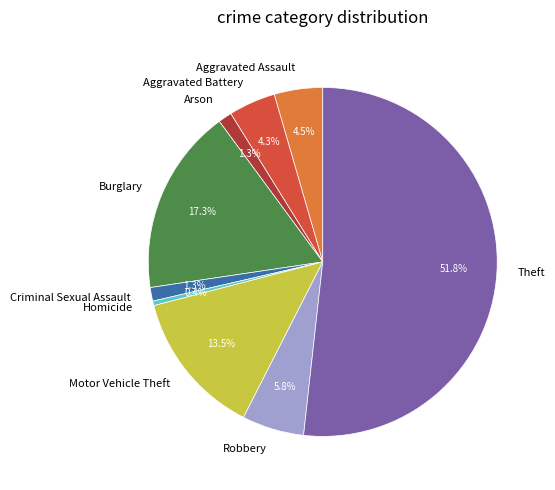

Between Robbery and Arson, which is larger?

Robbery